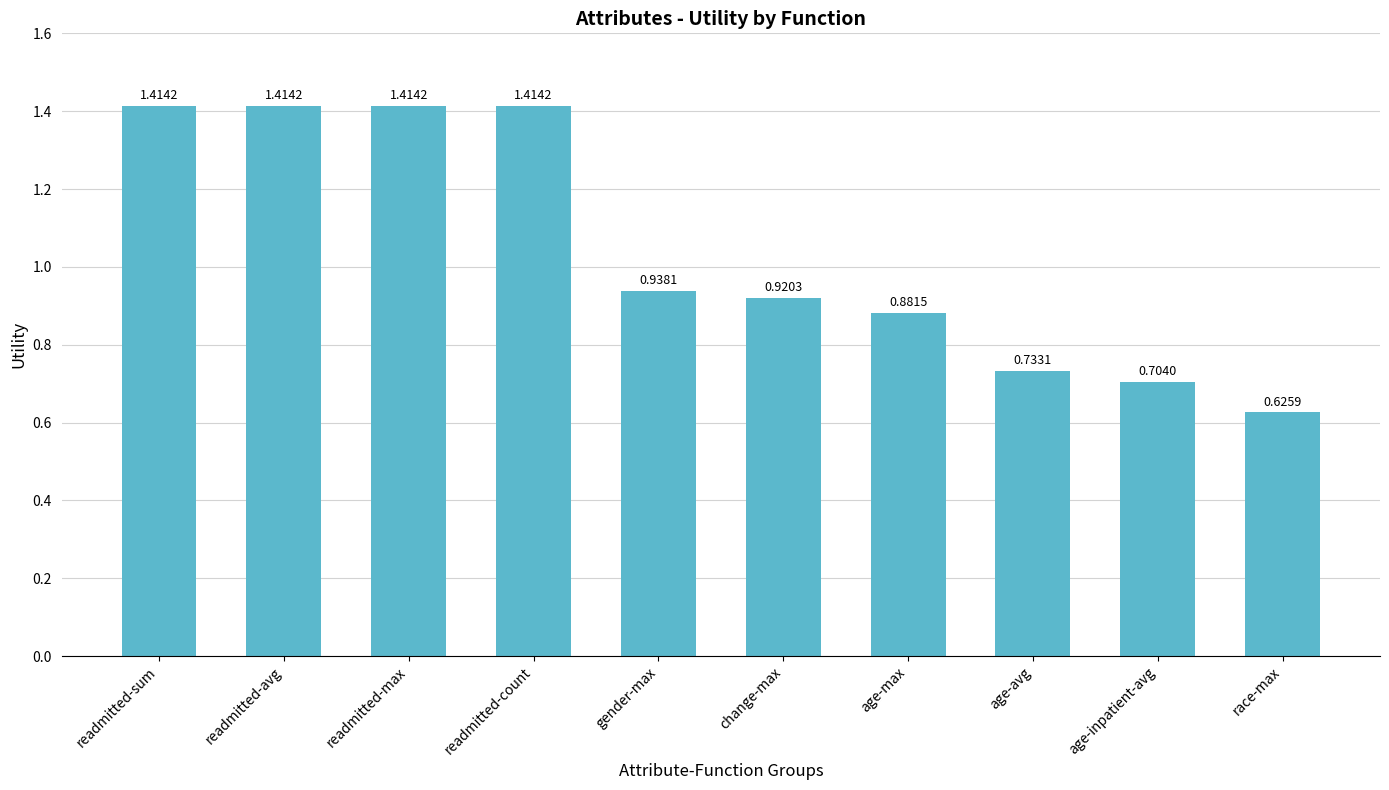

What position from the left is age-max?

7